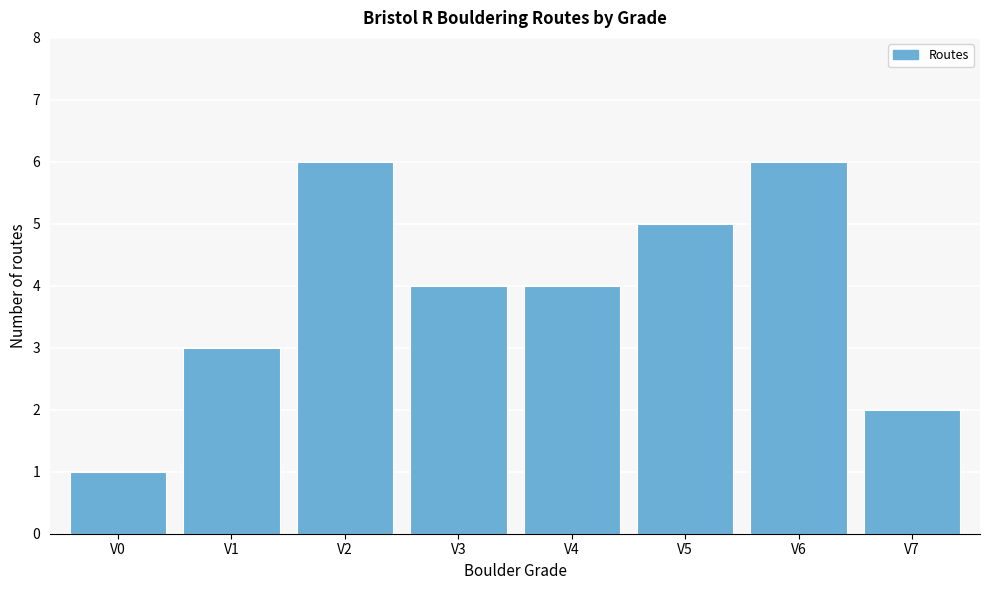

Reading left to right, transcribe all the data shown in this chart.

1	3	6	4	4	5	6	2